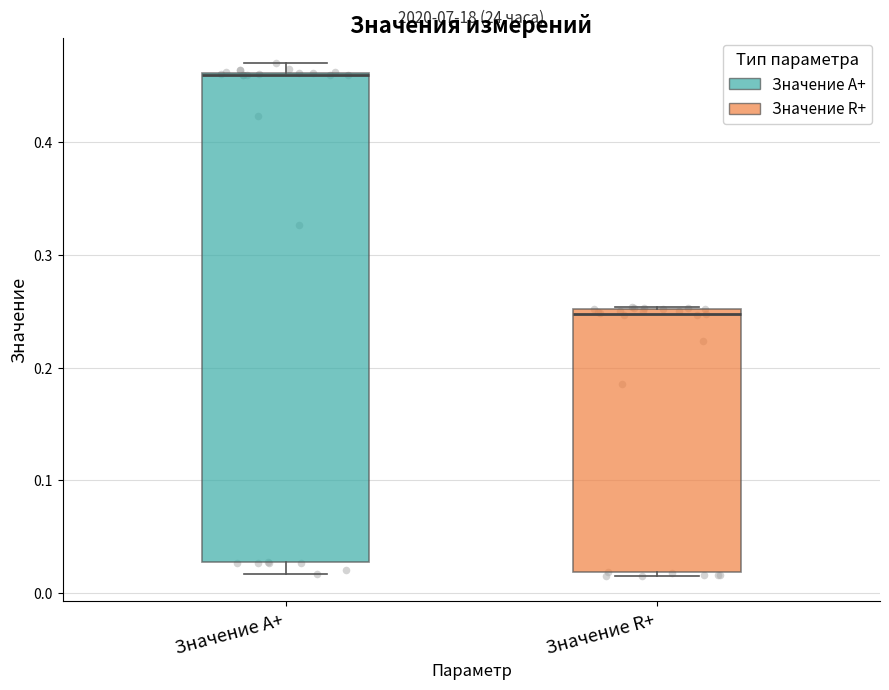

Reading left to right, transcribe this box plot: for each box, give where its median line is, the range the box spans, and where its two whiskers end, as read against the y-axis. The values are not printed on the chart, so give them approximately, as read against the axis.

Значение A+: median 0.46 (drawn on the box's upper edge), box 0.03 to 0.46, whiskers 0.02 to 0.47
Значение R+: median 0.25 (just below the box's upper edge), box 0.02 to 0.25, whiskers 0.02 (just below the box's lower edge) to 0.25